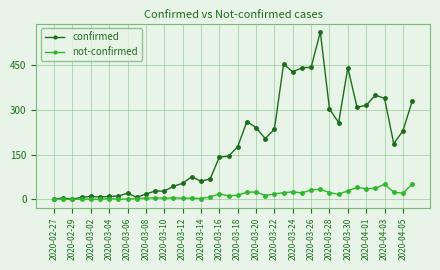

Which series has the largest total across all categories?

confirmed